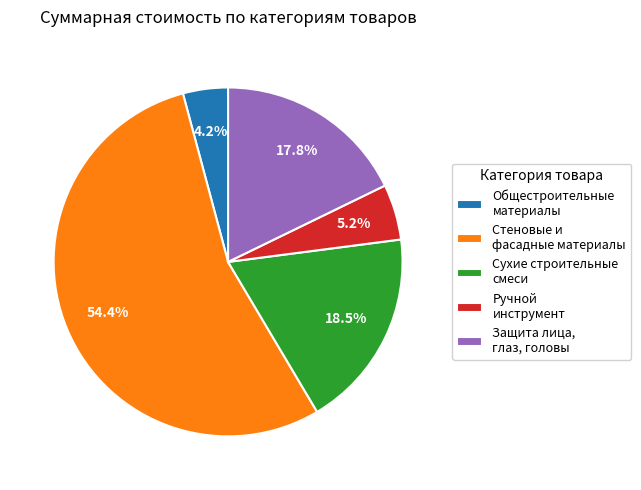

To the nearest percent, what is the average slice percentage?

20%